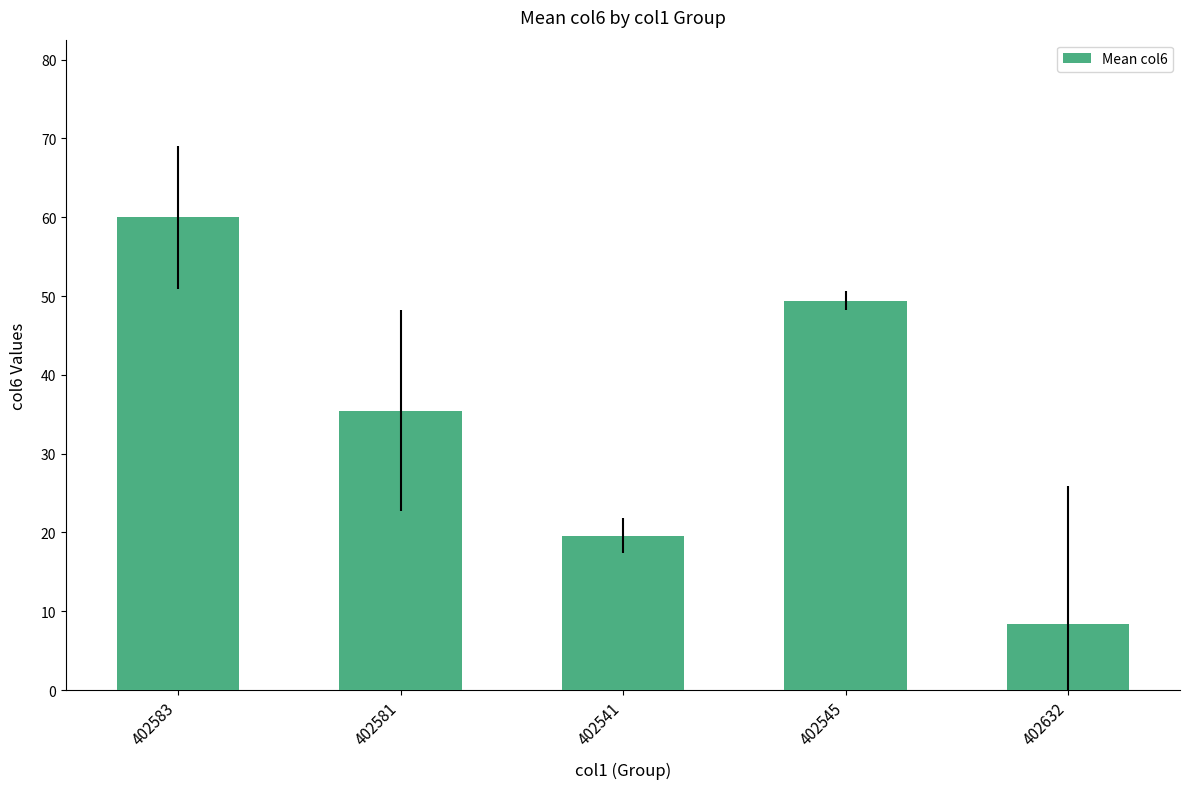

What is the change in value from 402583 to 402632?

-51.6